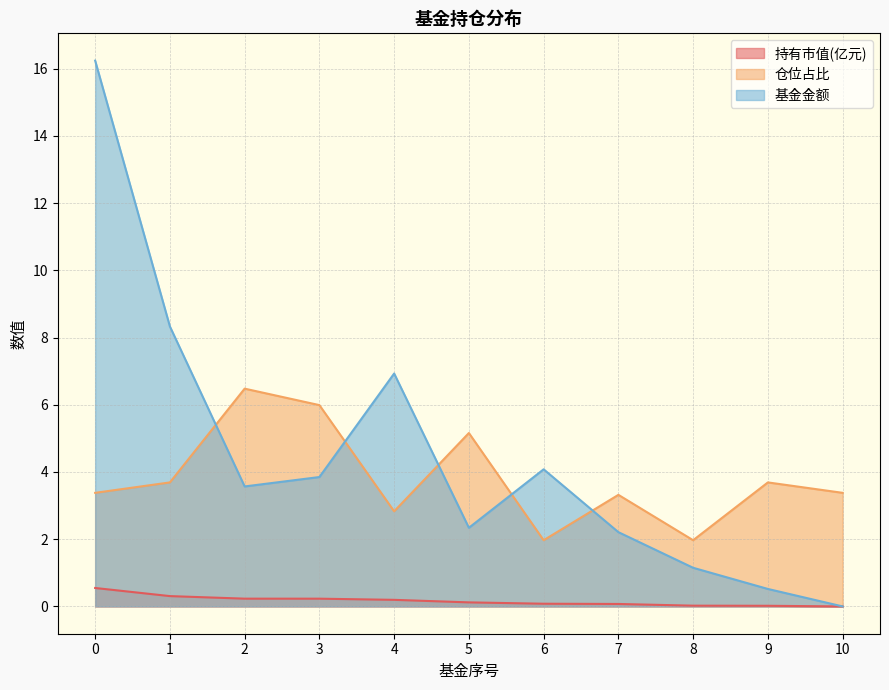

What is the value of the 基金金额 point at the 1st from the left?

16.2